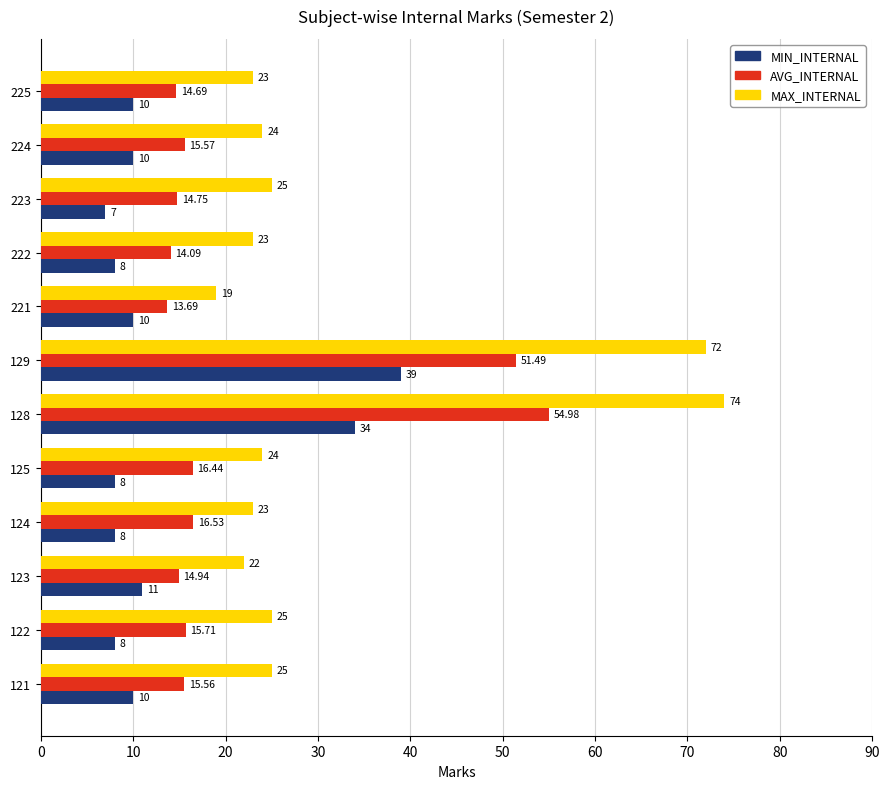

Where is MIN_INTERNAL nearest to the value 23?

128